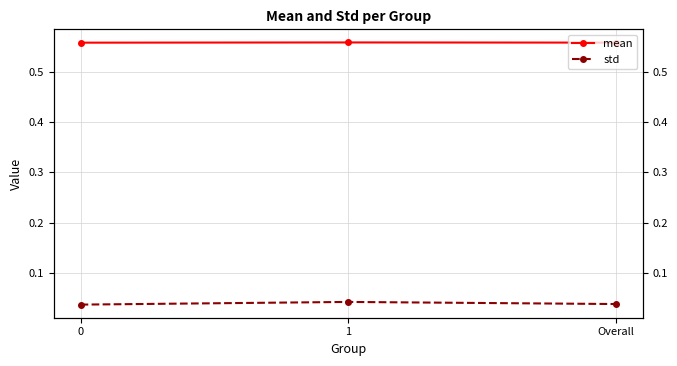

At Overall, list the series in order from smallest to largest.

std, mean